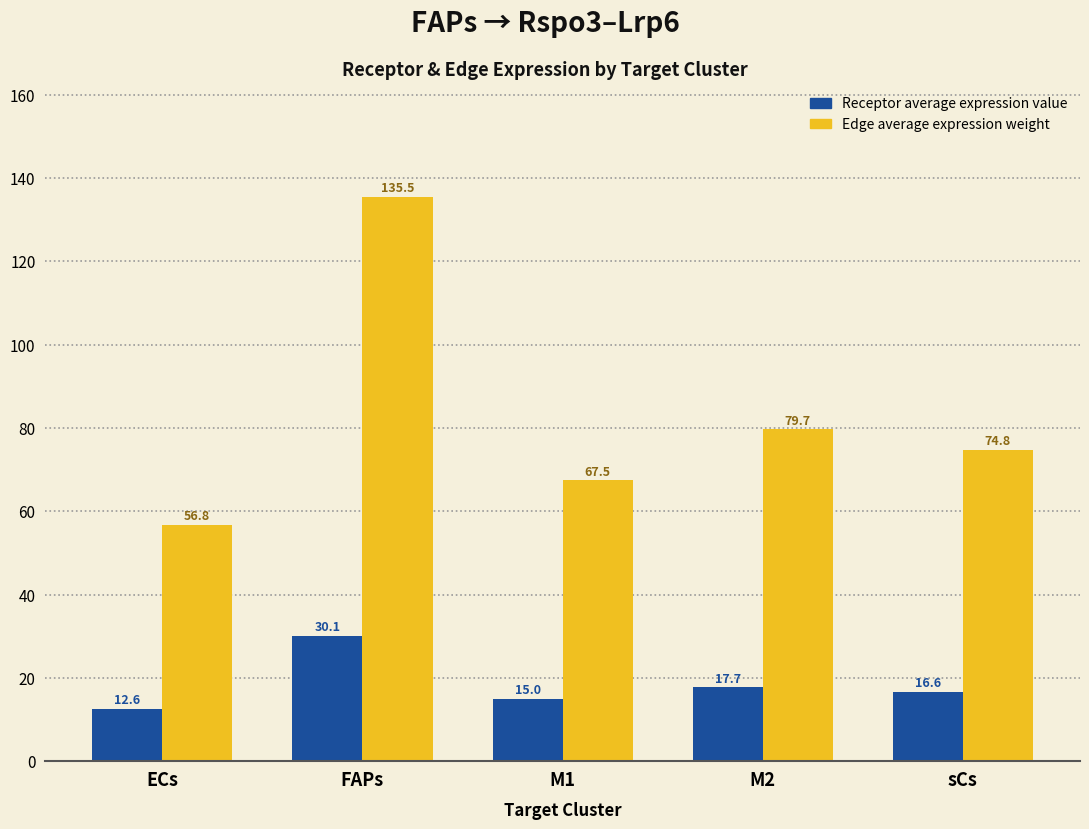

Where does the Edge average expression weight series first go above 74?

FAPs